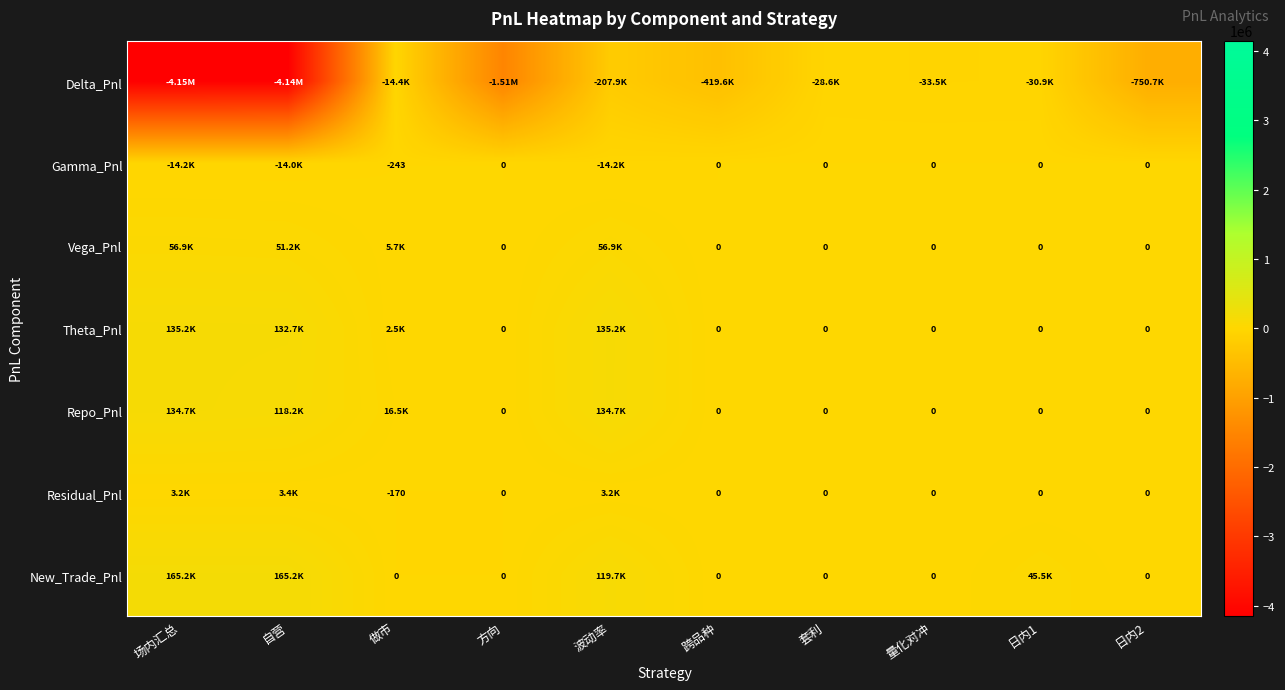

Between 套利 and 场内汇总, which is larger?

套利